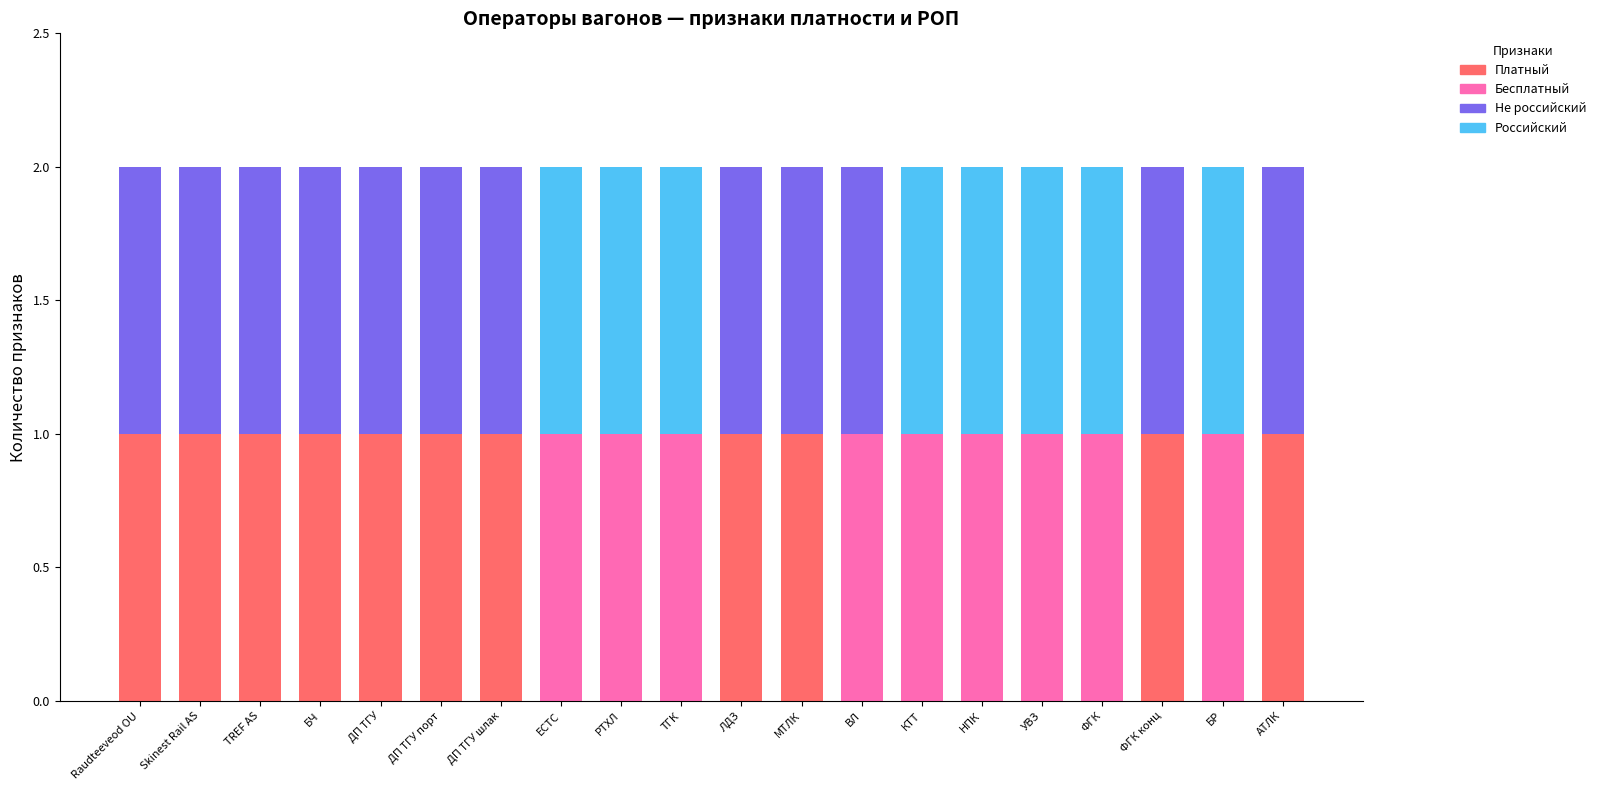

What is the total value across all series at РТХЛ?

2